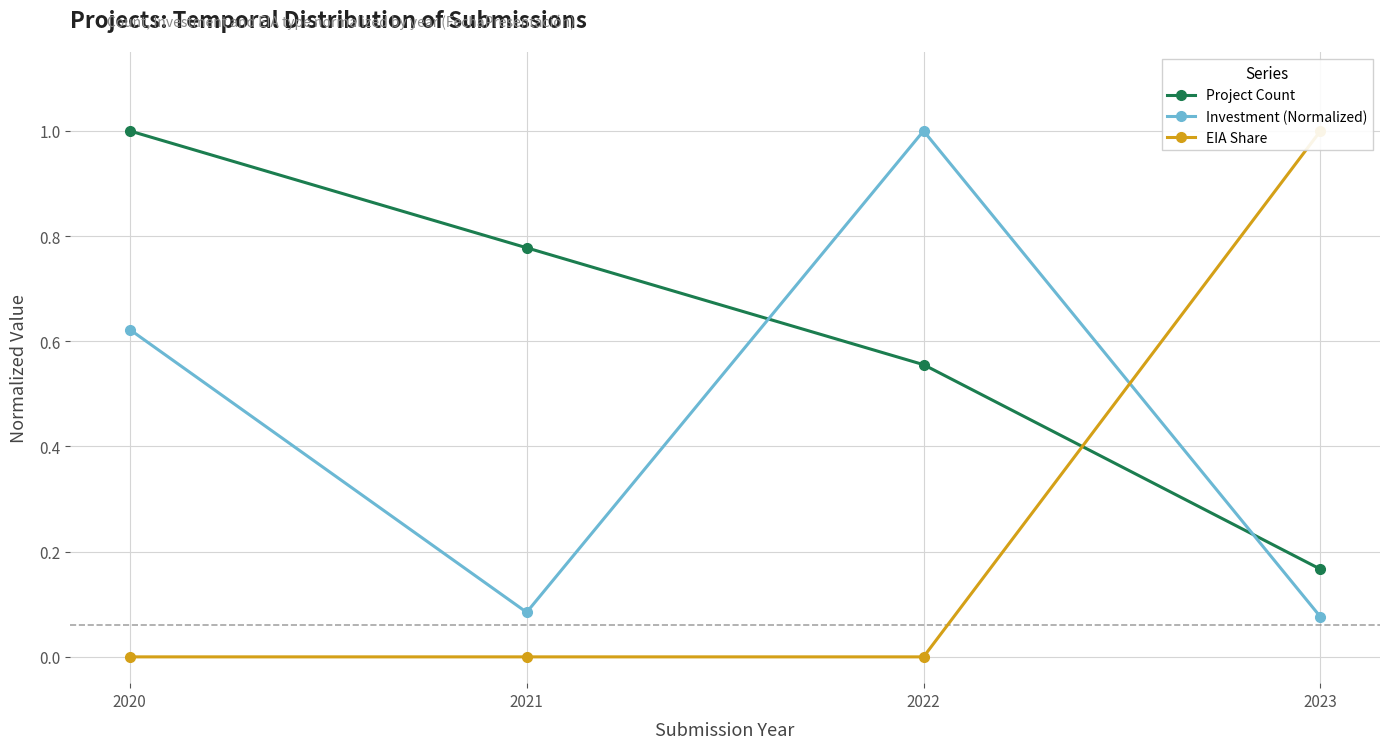

Reading right to left, what are all the values shown in this chart?

Project Count: 2023=0.2	2022=0.6	2021=0.8	2020=1.0
Investment (Normalized): 2023=0.1	2022=1.0	2021=0.1	2020=0.6
EIA Share: 2023=1.0	2022=0.0	2021=0.0	2020=0.0